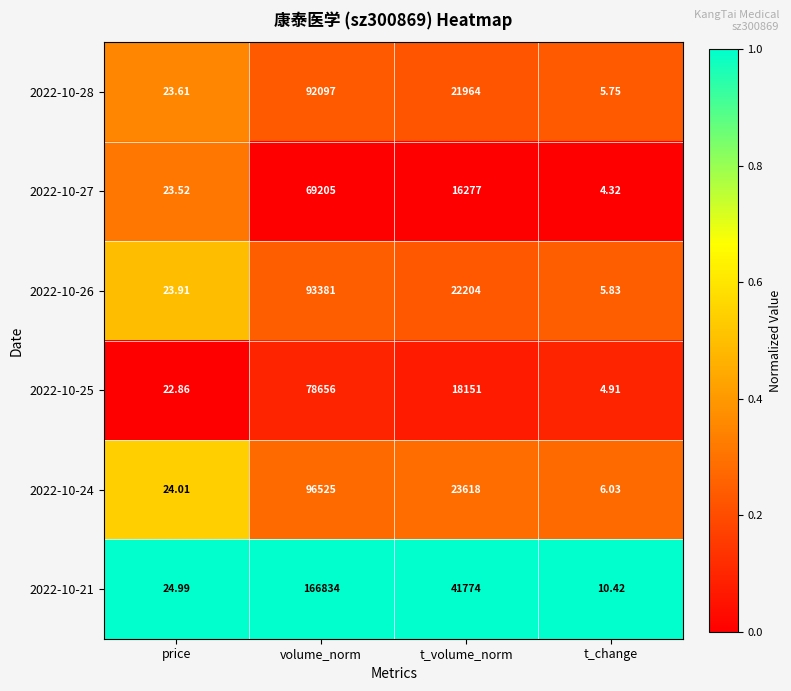

What is the difference between the highest and lowest values at volume_norm?

97629.0